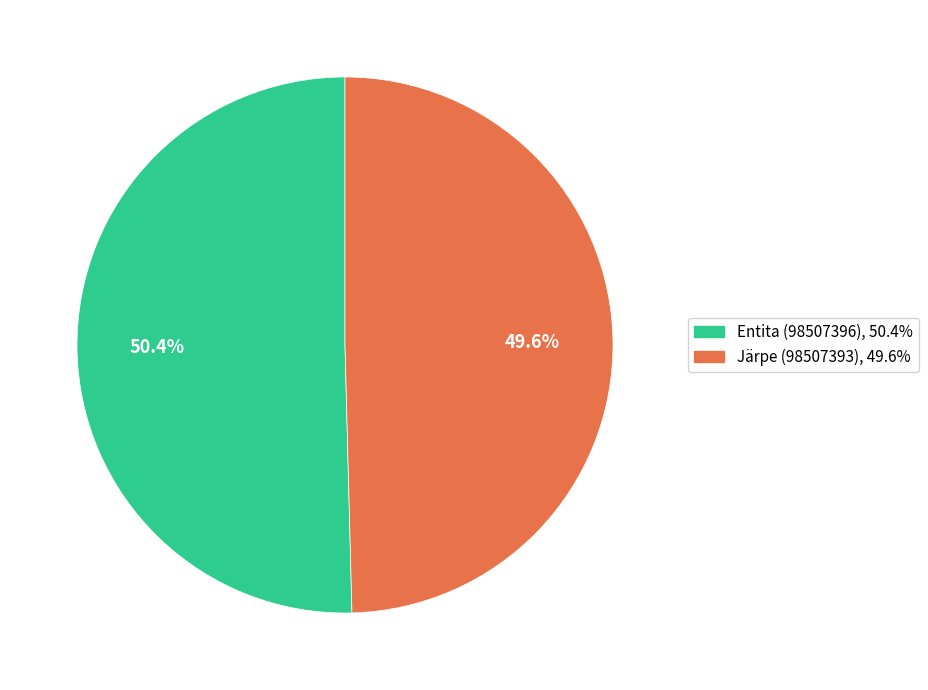

To the nearest percent, what percentage of the pie is Järpe (98507393)?

50%